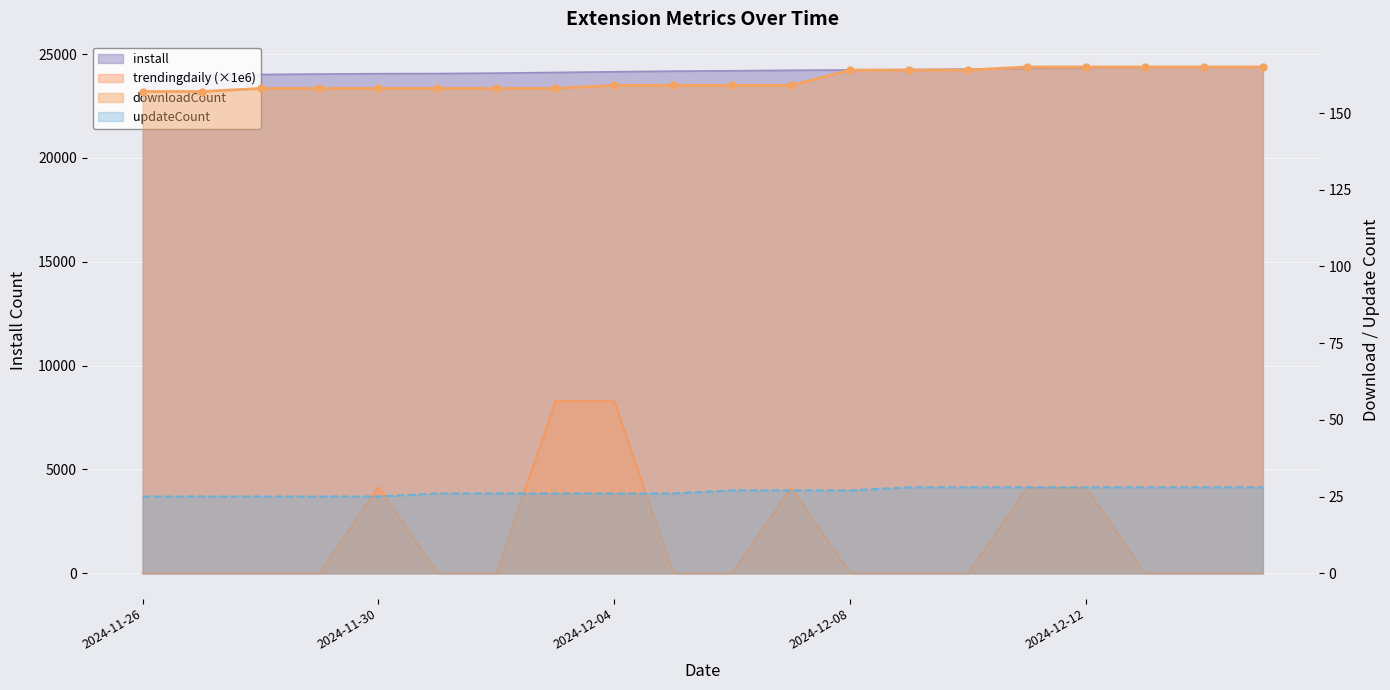

List the series in order of their peak value, highest first.

install, trendingdaily, downloadCount, updateCount